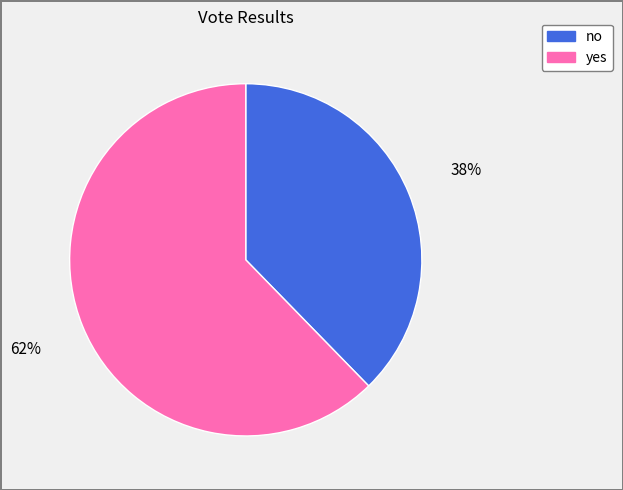

Rank the categories by value from highest to lowest.

yes, no